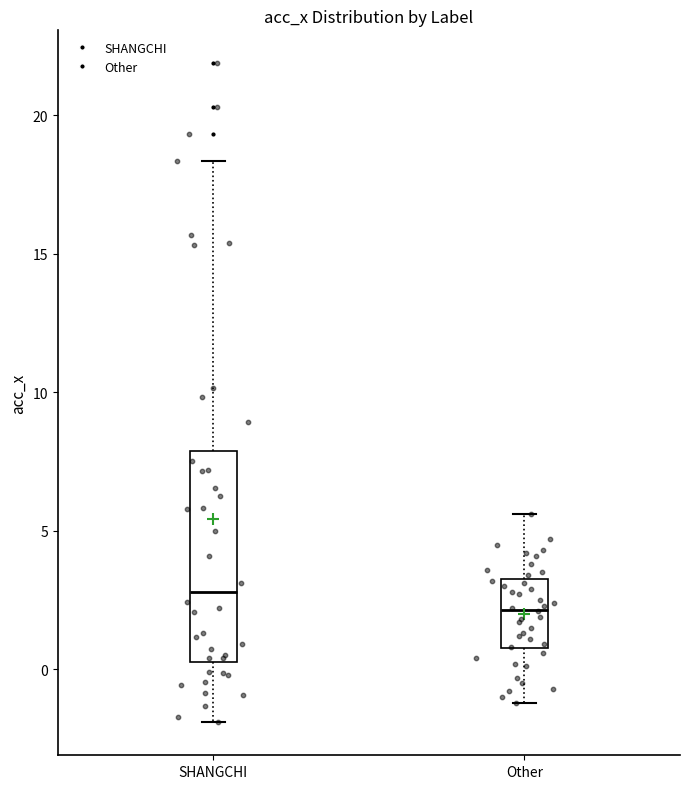

Comparing the boxes themselves (not the whiskers), which one is the tallest?

SHANGCHI